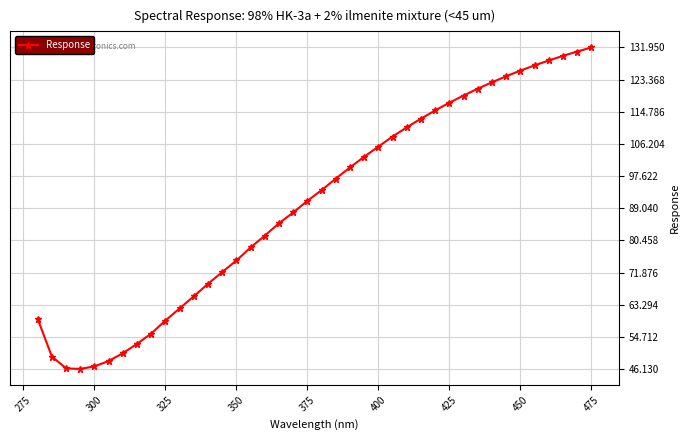

What is the average value?

90.2